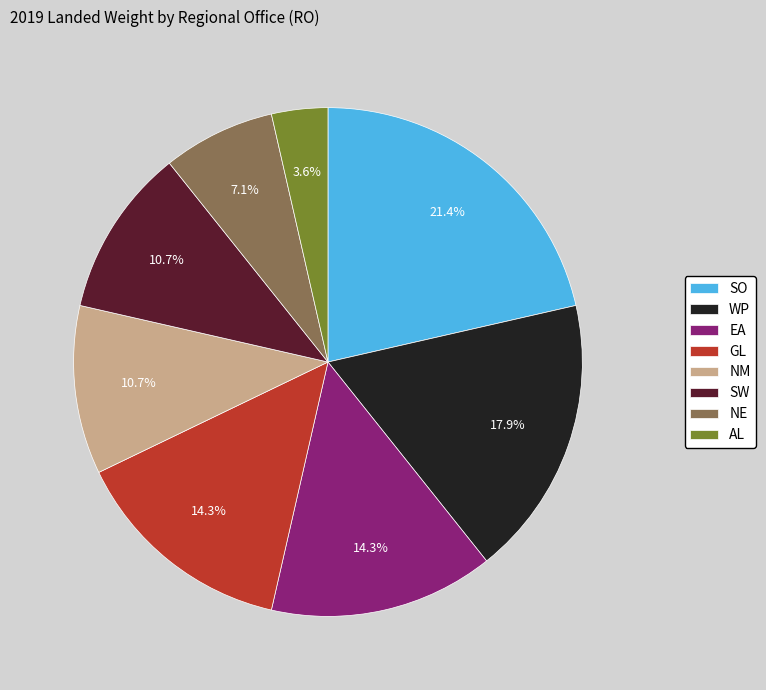

What percentage is the NM slice, to the nearest percent?

11%